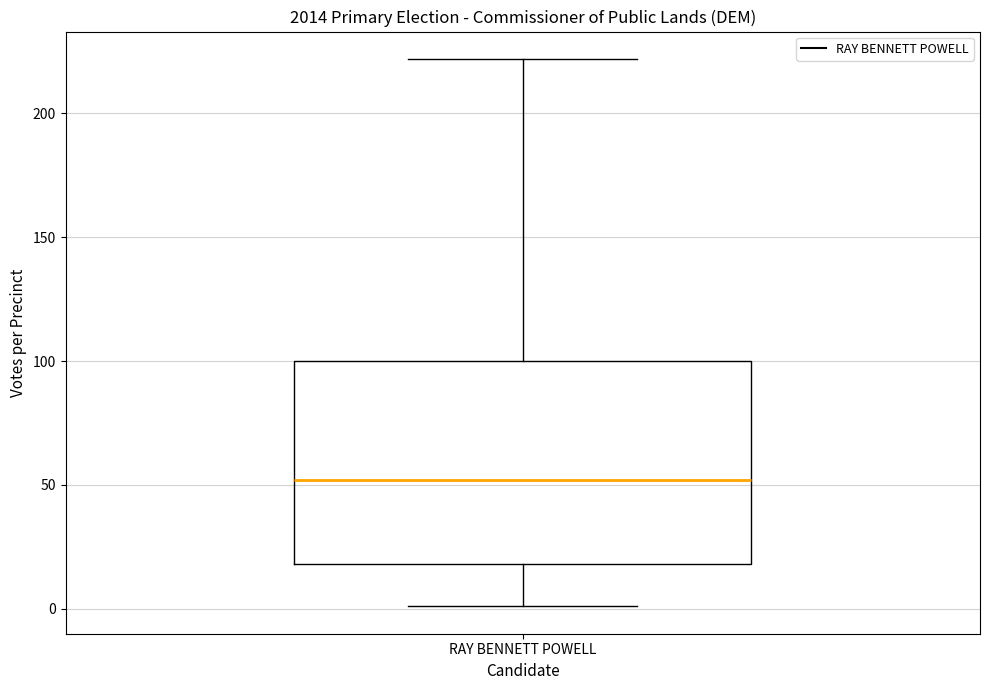

Transcribe this box plot: give where the median line is, the range the box spans, and where the two whiskers end, as read against the y-axis. The values are not printed on the chart, so give them approximately, as read against the axis.

median 50, box 20 to 100, whiskers 0 to 220